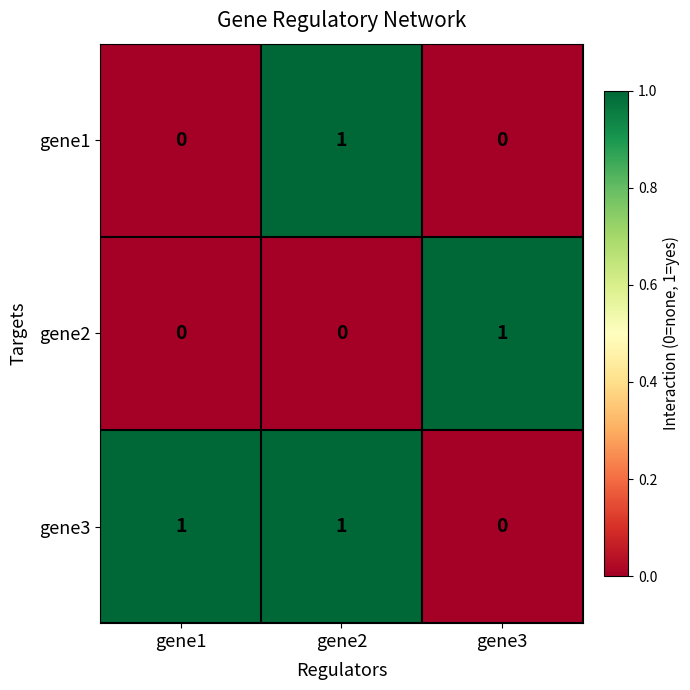

Count the gene3 values in the range 0 to 1.

3